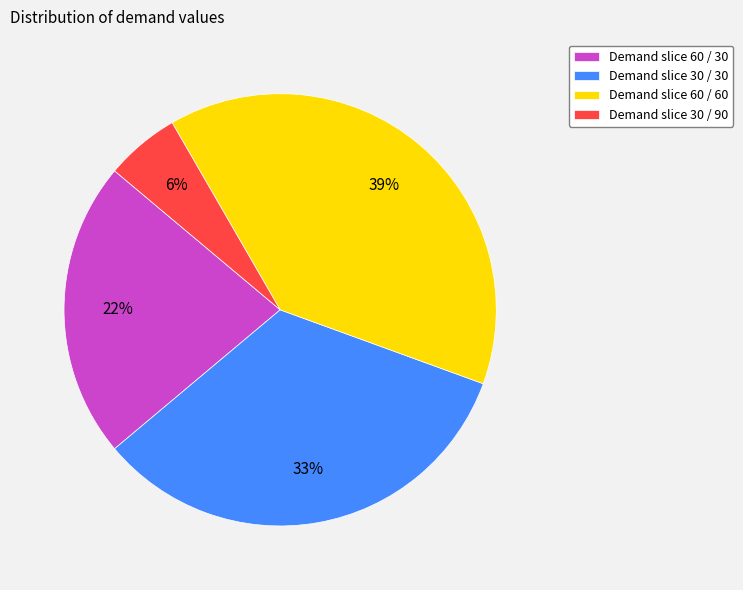

True or false: Demand slice 30 / 90 accounts for 1% of the total.

False